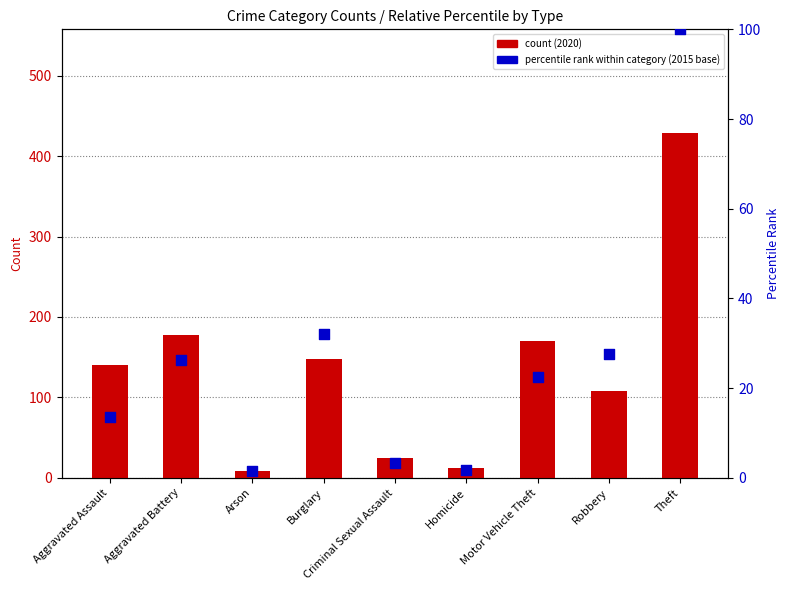

Which series has the largest total across all categories?

count (2020)